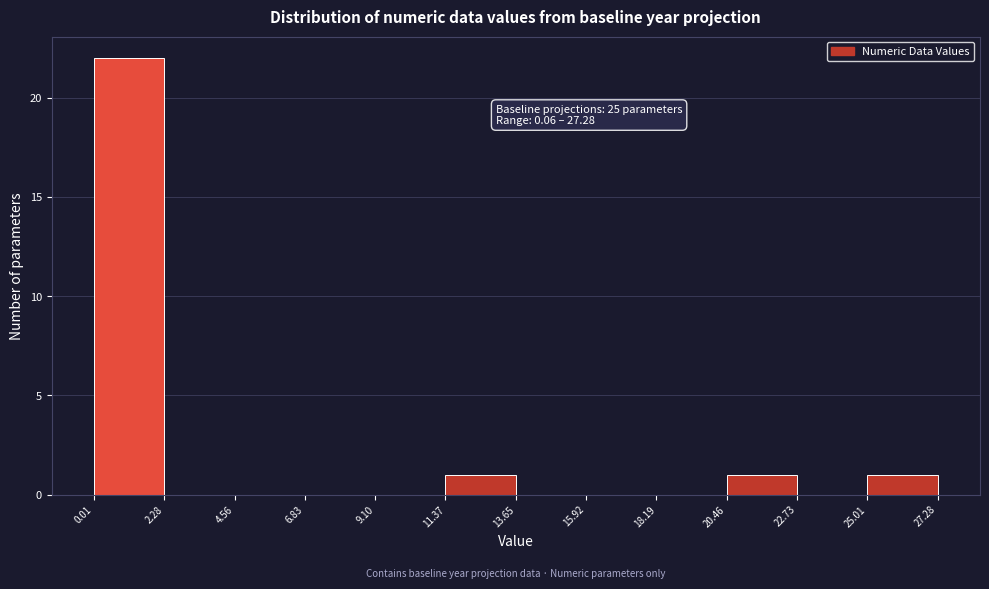

Which range on the x-axis has the tallest bar?

0.01 to 2.28